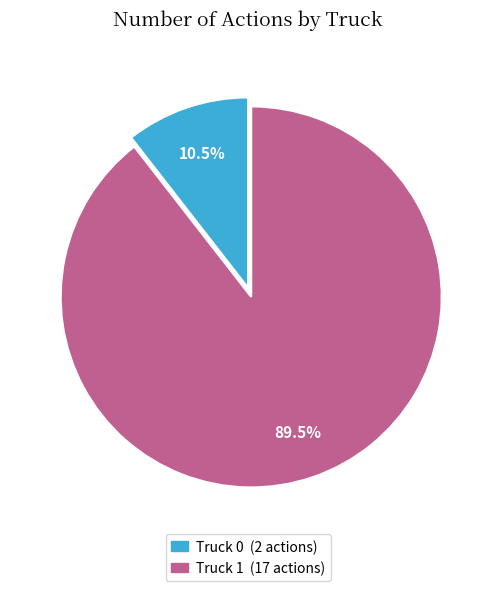

Rank the categories by value from highest to lowest.

Truck 1, Truck 0